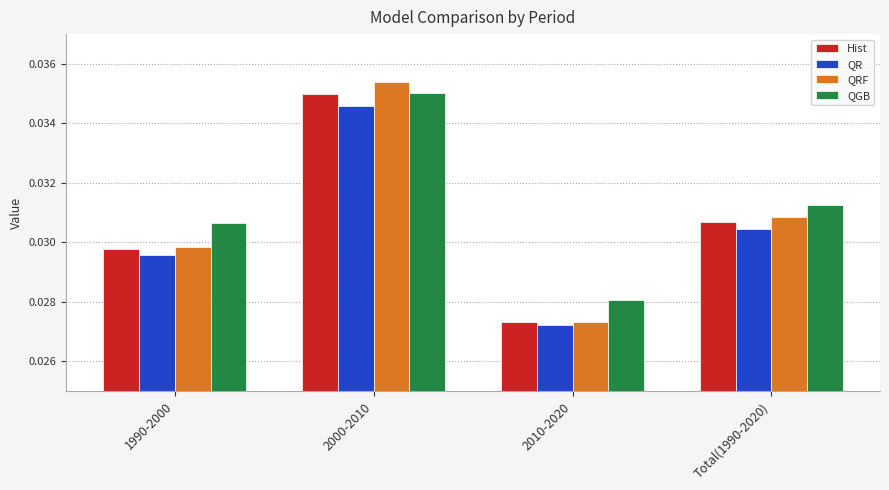

At how many categories does at least one series exceed 0?

4